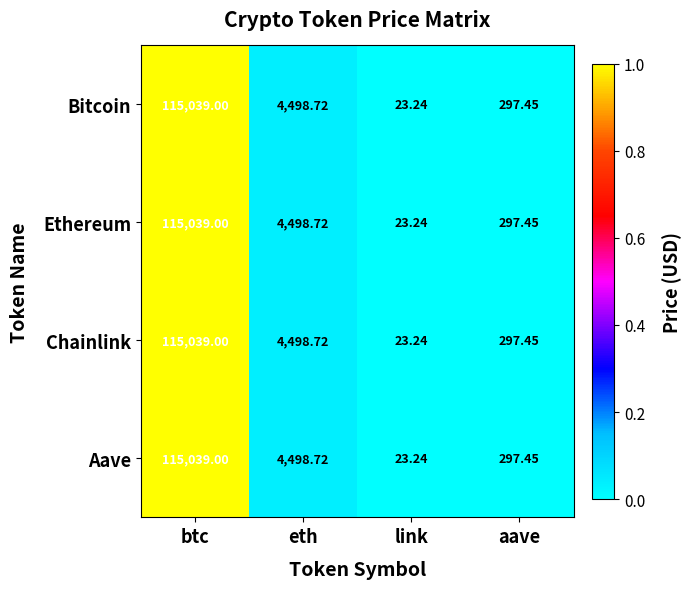

Is the value of Aave at eth greater than the value of Ethereum at link?

Yes